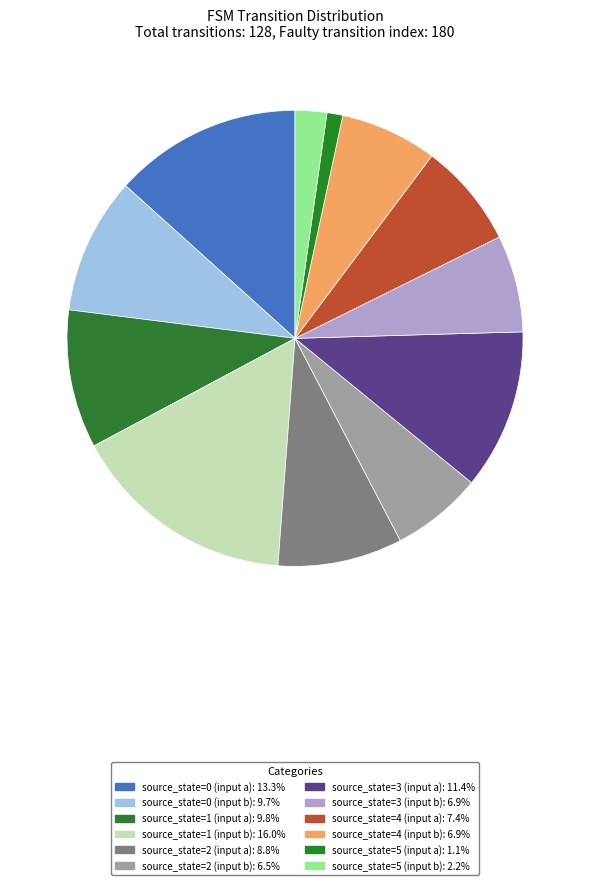

Rank the categories by value from highest to lowest.

source_state=1 (input b), source_state=0 (input a), source_state=3 (input a), source_state=1 (input a), source_state=0 (input b), source_state=2 (input a), source_state=4 (input a), source_state=3 (input b), source_state=4 (input b), source_state=2 (input b), source_state=5 (input b), source_state=5 (input a)